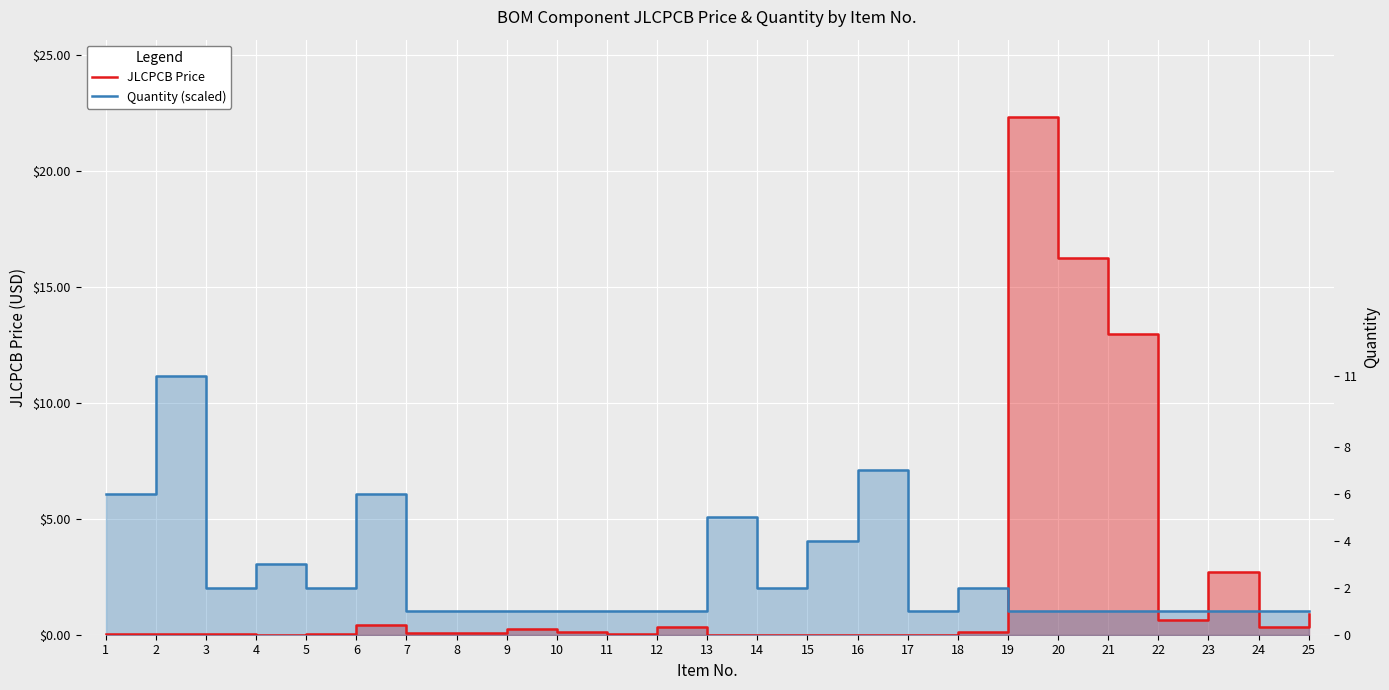

How many times do Quantity (scaled) and JLCPCB Price cross each other?

4